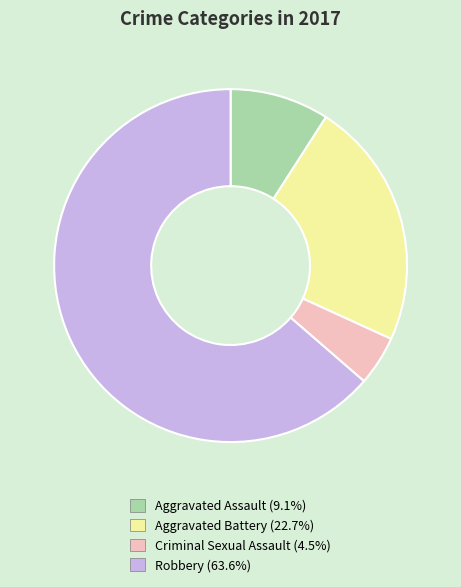

Which slice is the largest?

Robbery